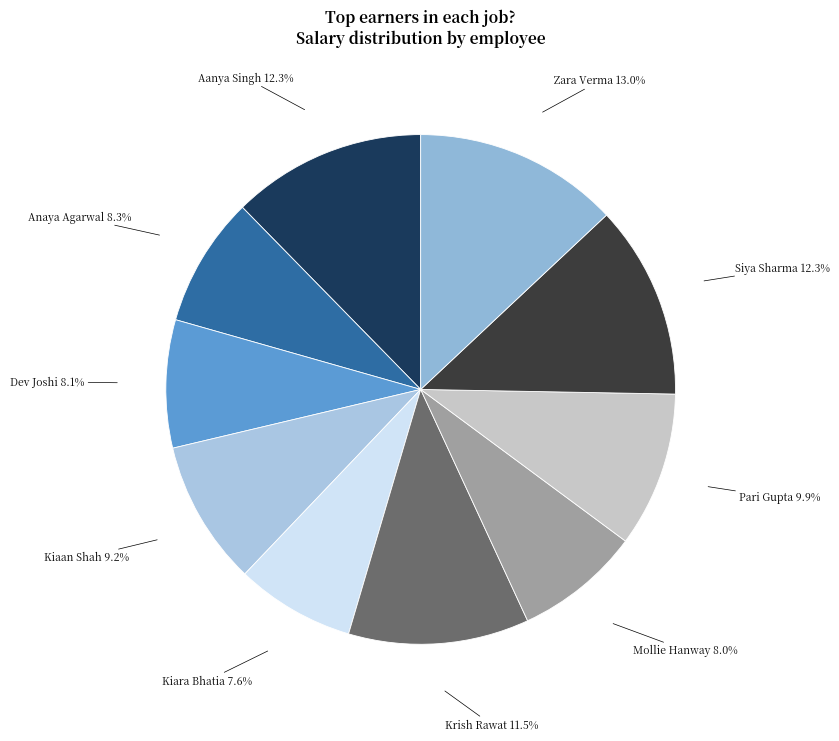

Is there a majority slice in this chart?

No